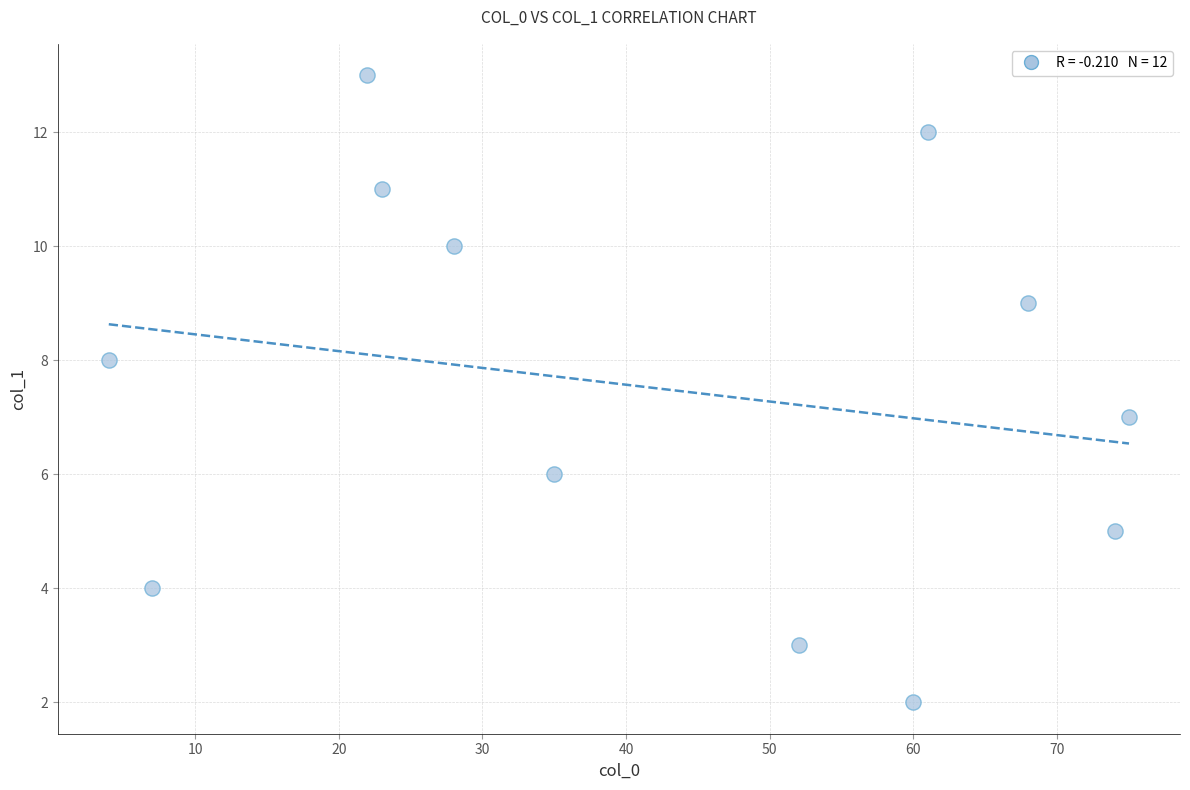

What is the average X value?

42.4